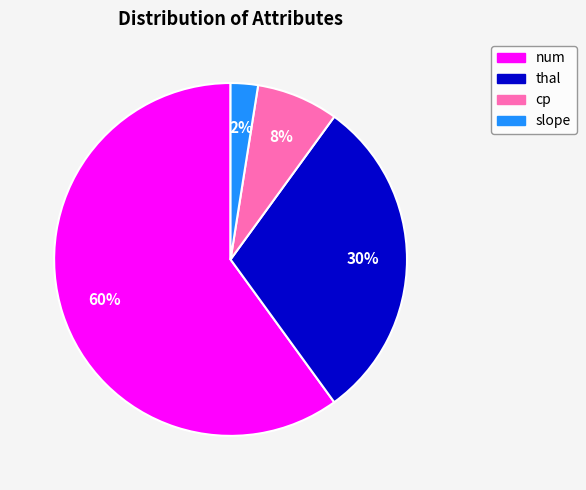

Between num and slope, which is larger?

num